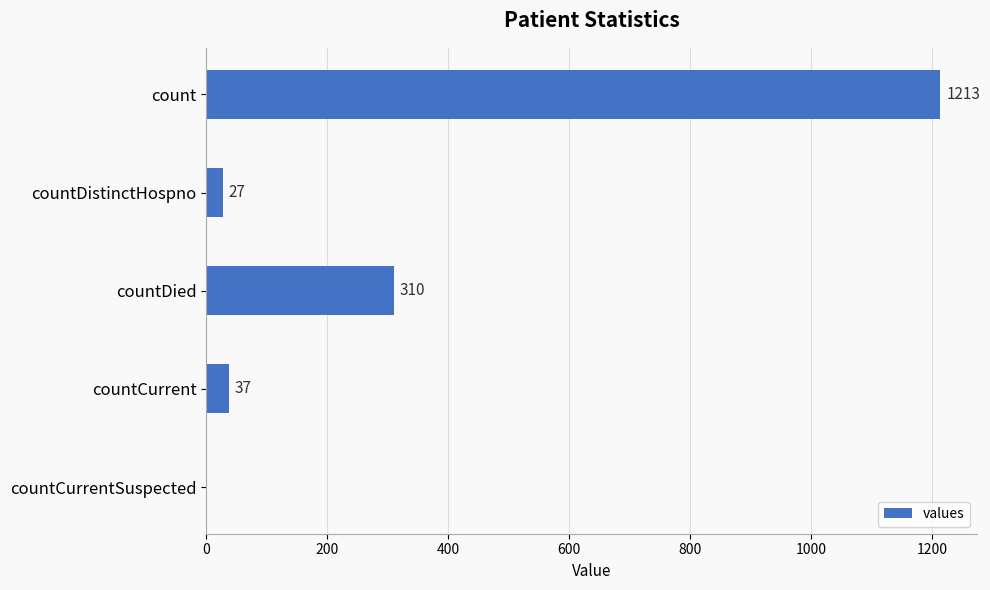

Are the bars horizontal?

Yes